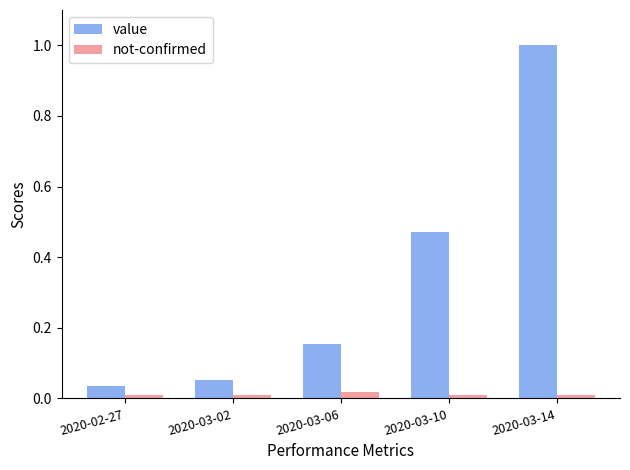

Is the value of not-confirmed at 2020-02-27 greater than the value of value at 2020-03-14?

No